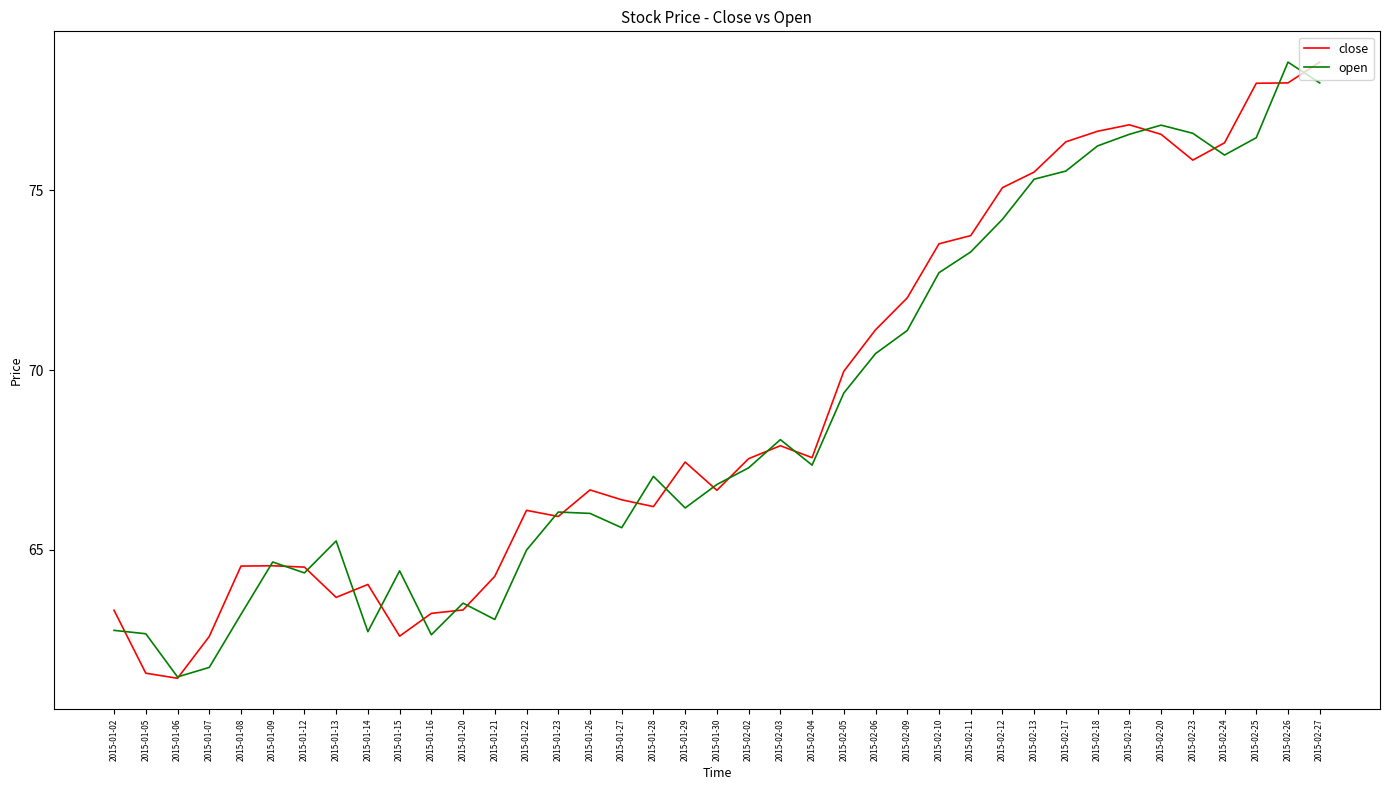

The open series shows 75.5 at 2015-02-17. True or false?

True